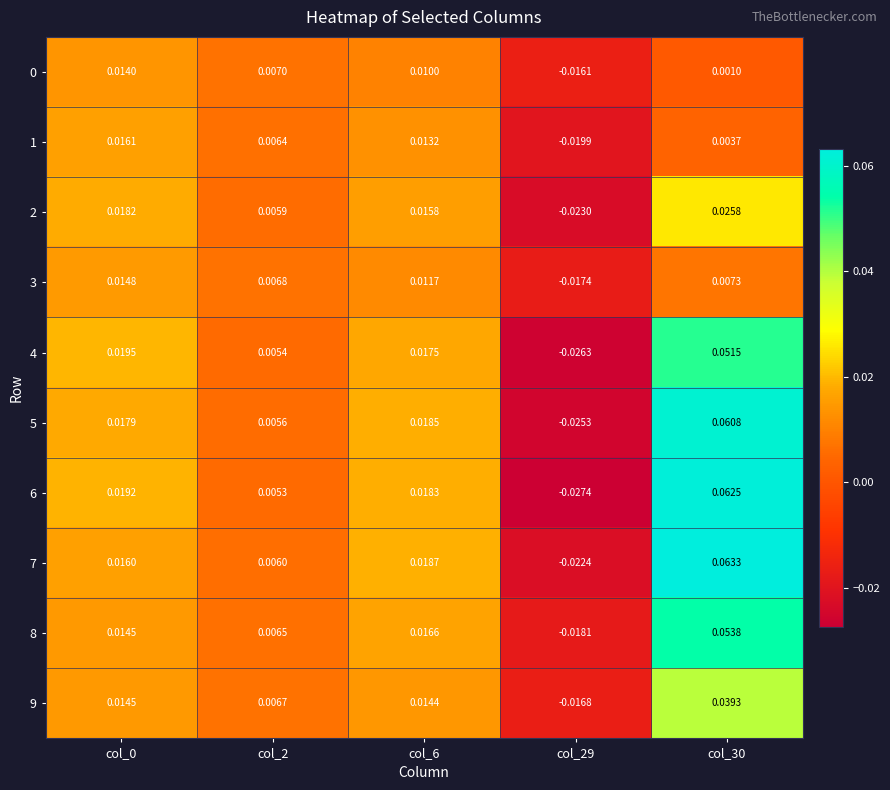

Which series changed the most between col_2 and col_29?

6